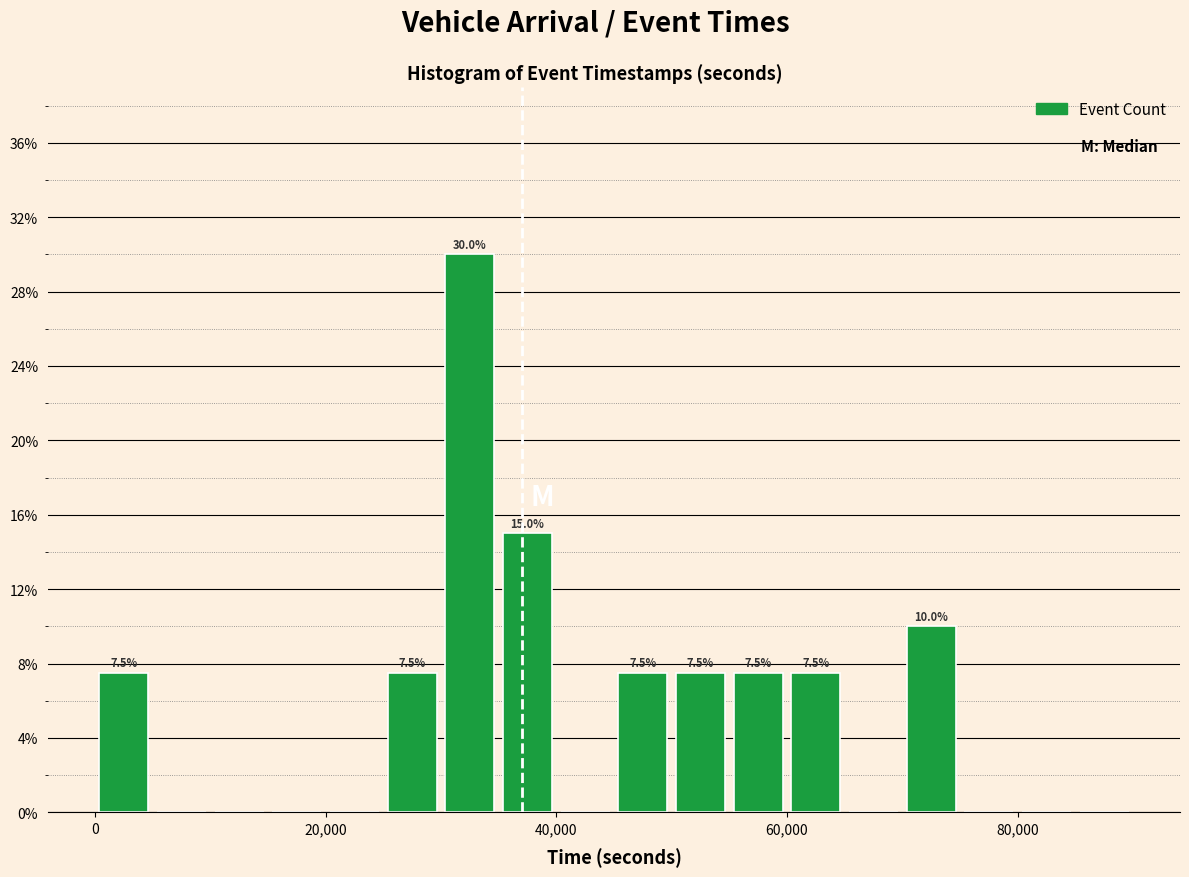

Read against the x-axis, roughly where is the centre of the tallest bar?

32000